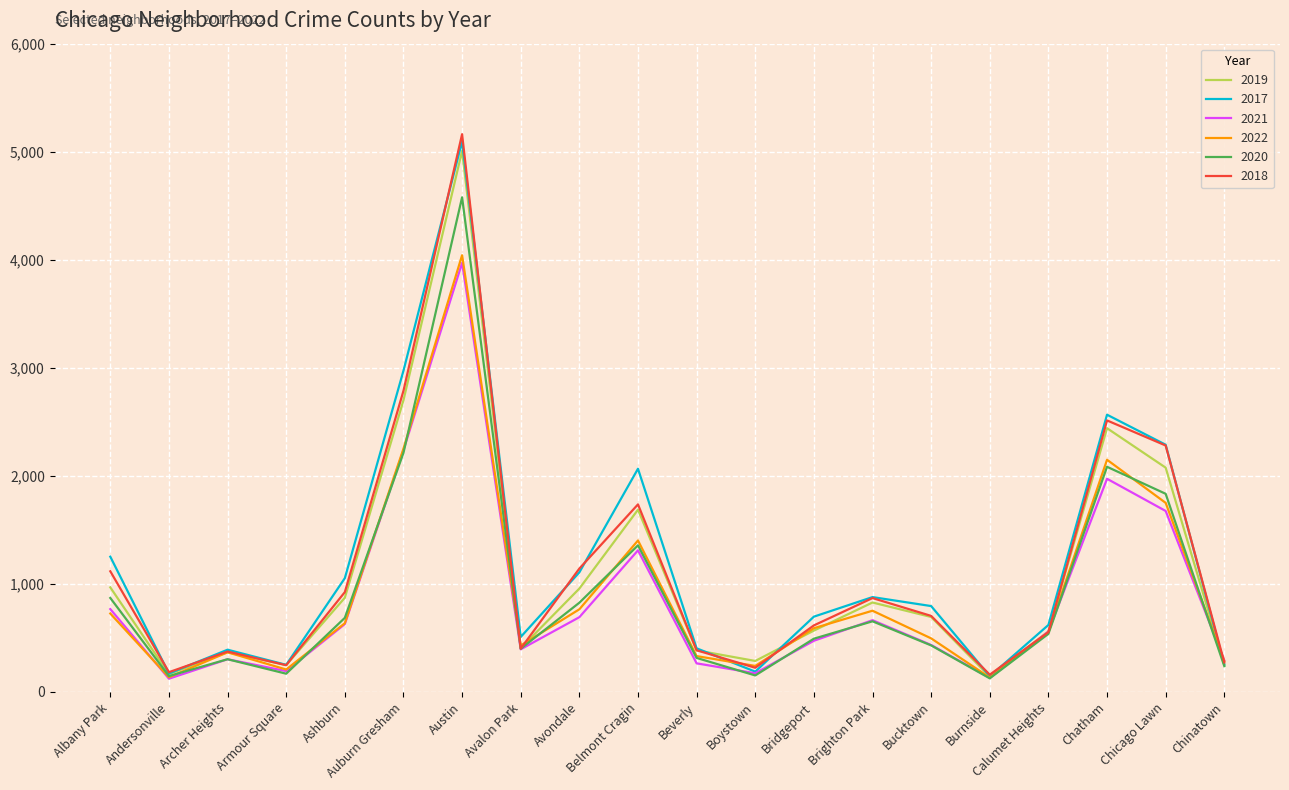

What position from the right is Armour Square?

17